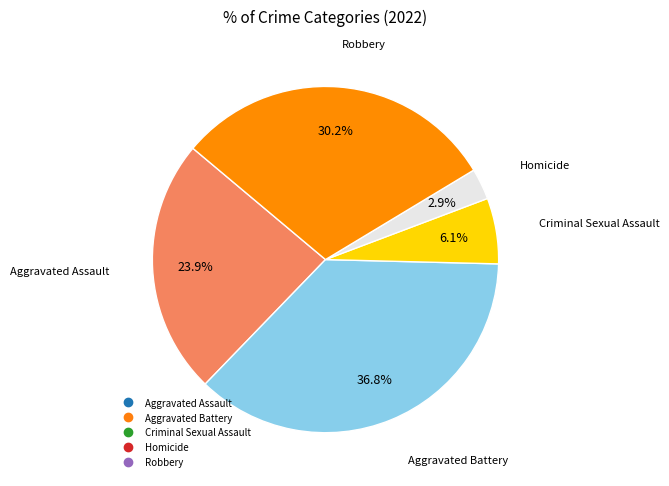

To the nearest percent, what is the difference between the largest and smallest slice percentages?

34%